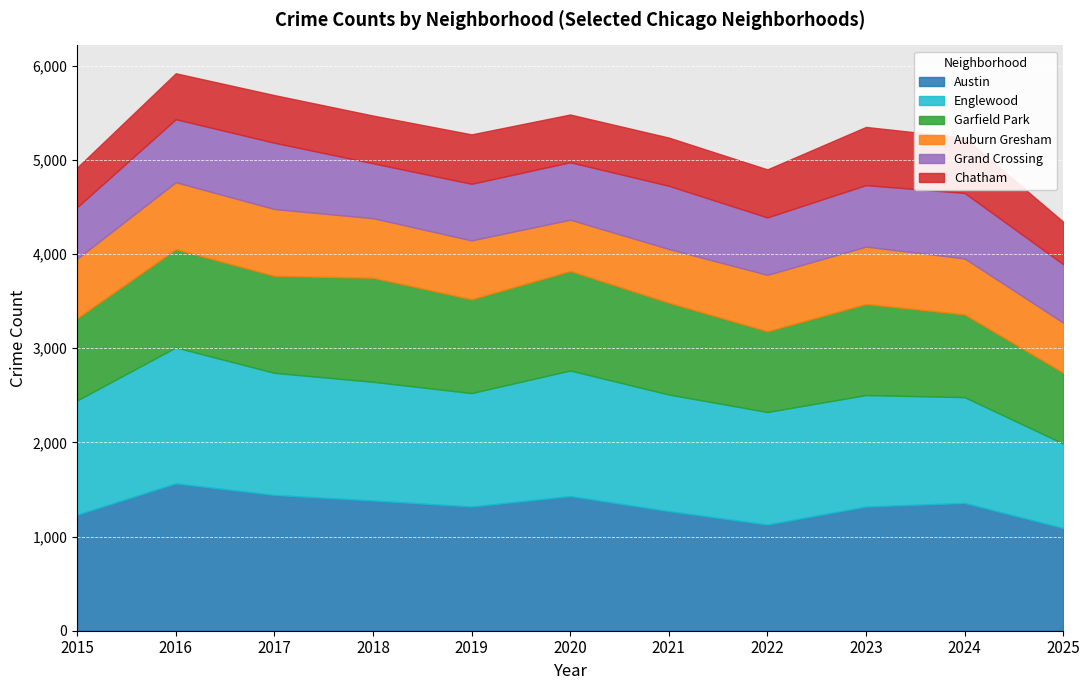

What is the approximate value of Austin at 2015?

1233